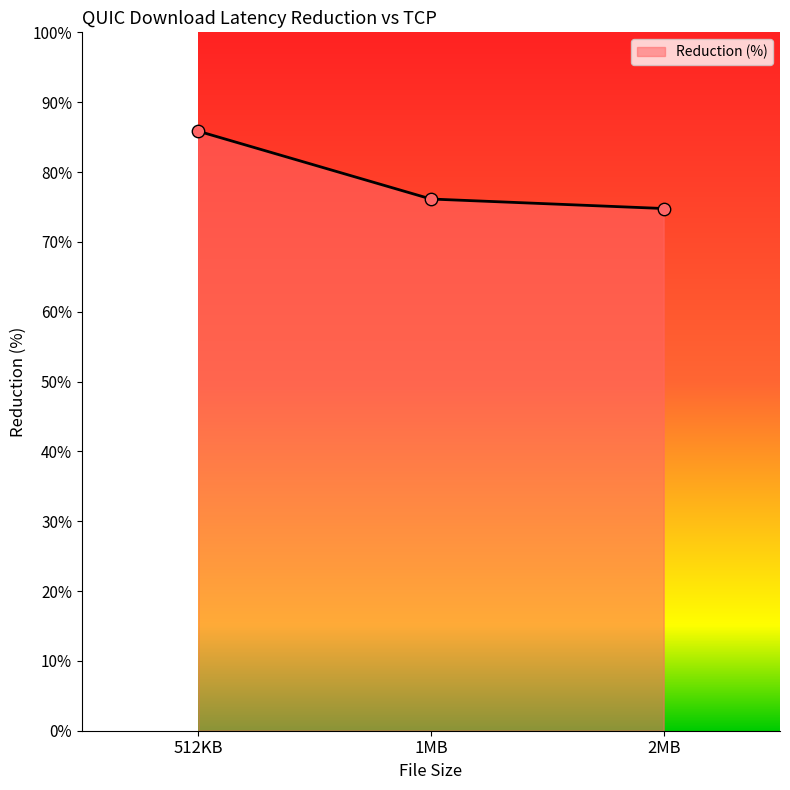

Approximately how many times larger is the value at 2MB compared to 1MB?

1.0